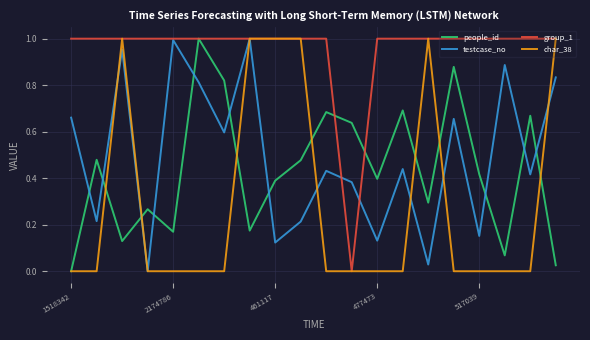

Which series has the largest total across all categories?

group_1